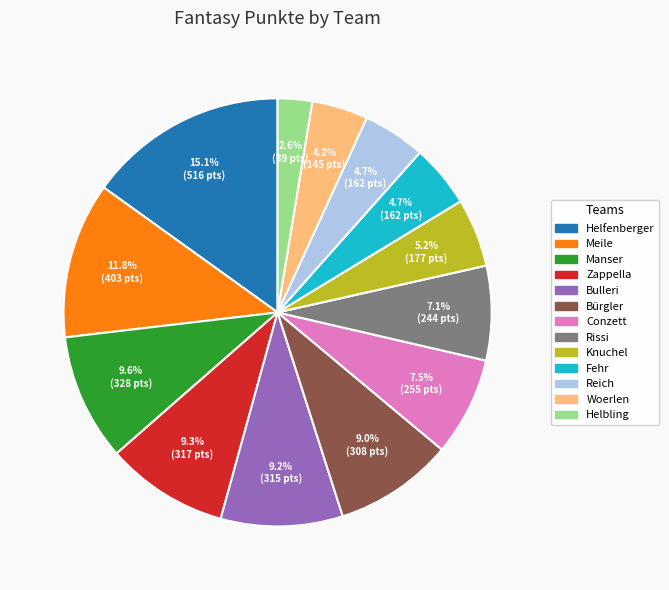

The Rissi slice represents 17% of the pie. True or false?

False